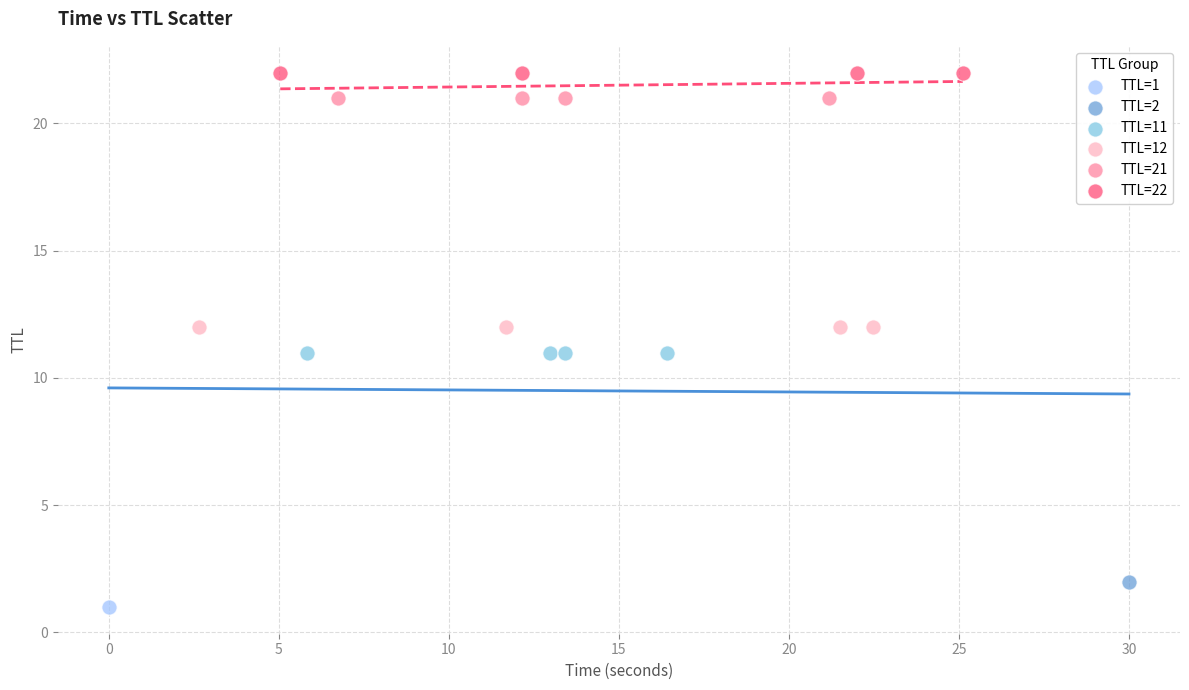

Which series reaches the maximum Y coordinate?

TTL=22